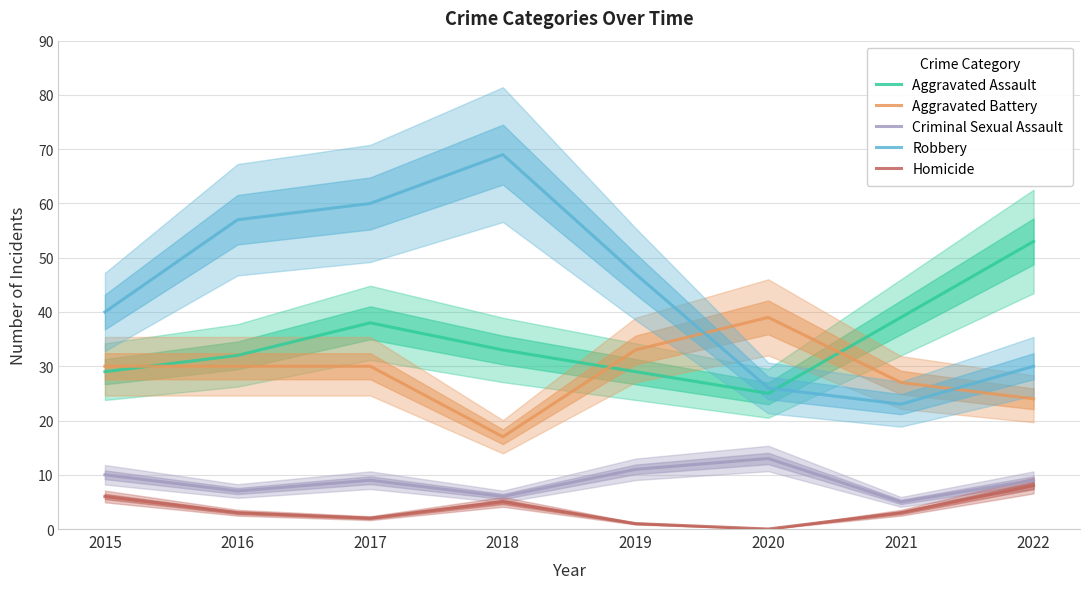

Is it true that Aggravated Assault equals 29 at 2015?

True